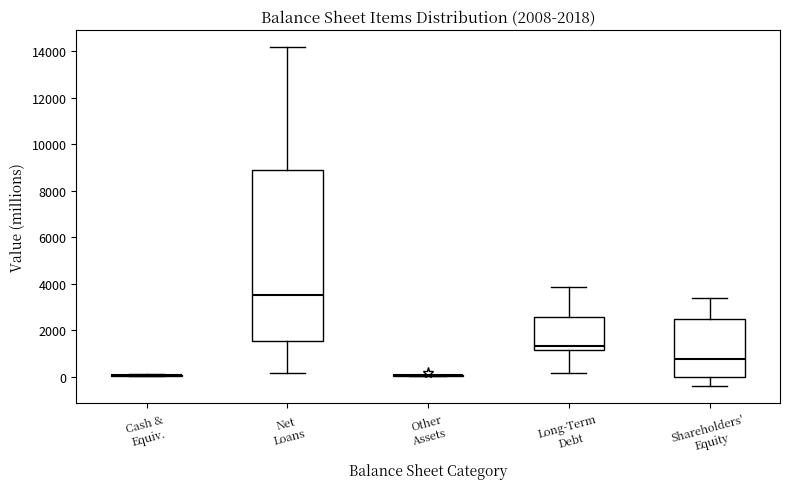

Where does the upper whisker of the box for Net Loans end on the y-axis? The values are not printed on the chart, so give them approximately, as read against the axis.

14200